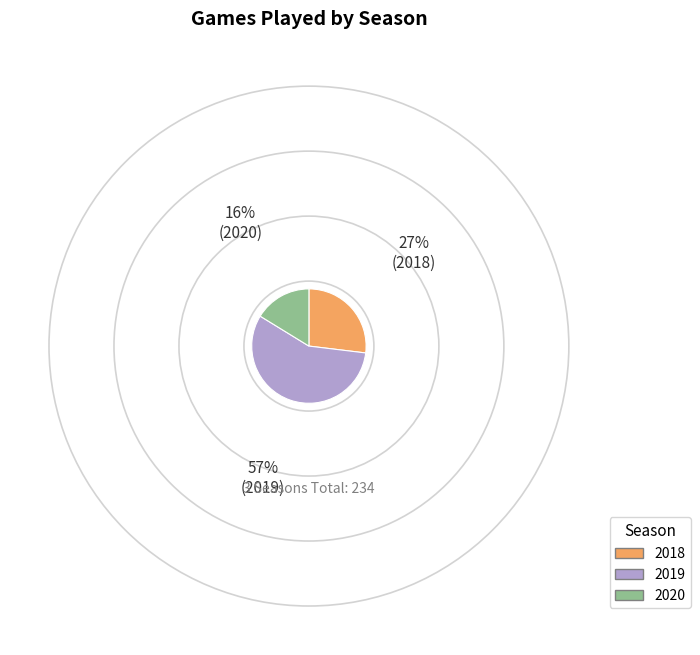

What is the smallest slice in the pie chart?

2020